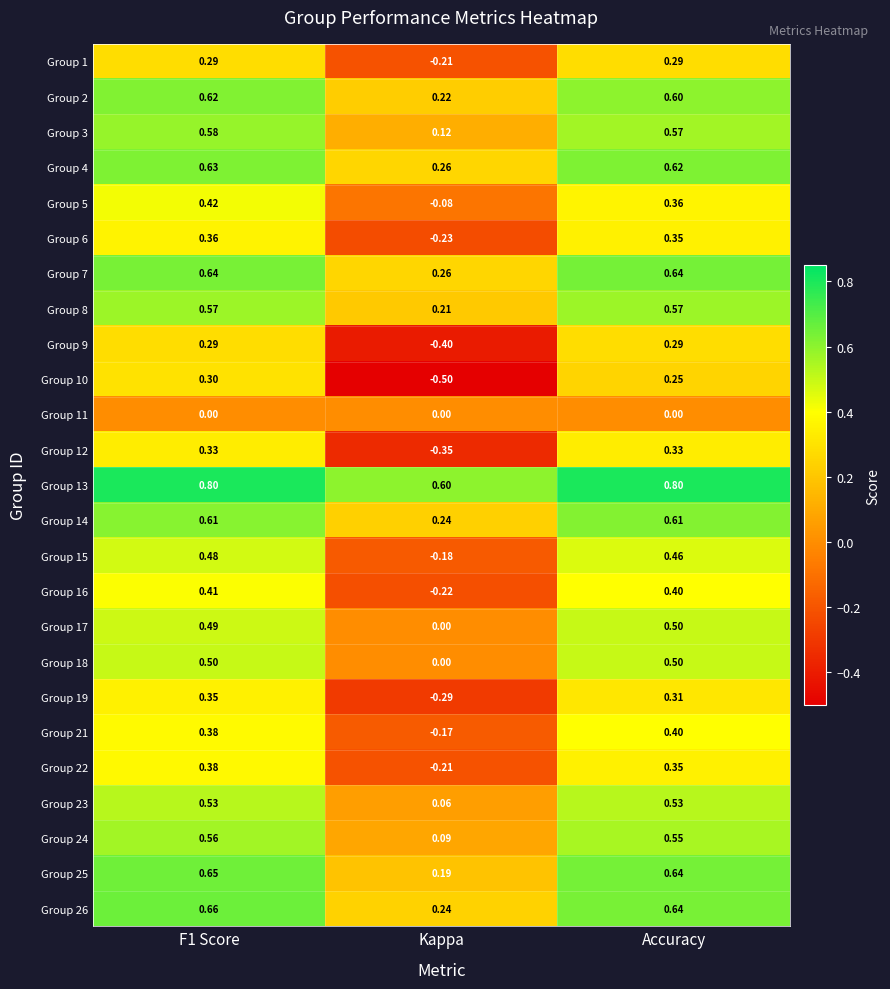

Where is Group 18 nearest to the value 0?

Kappa